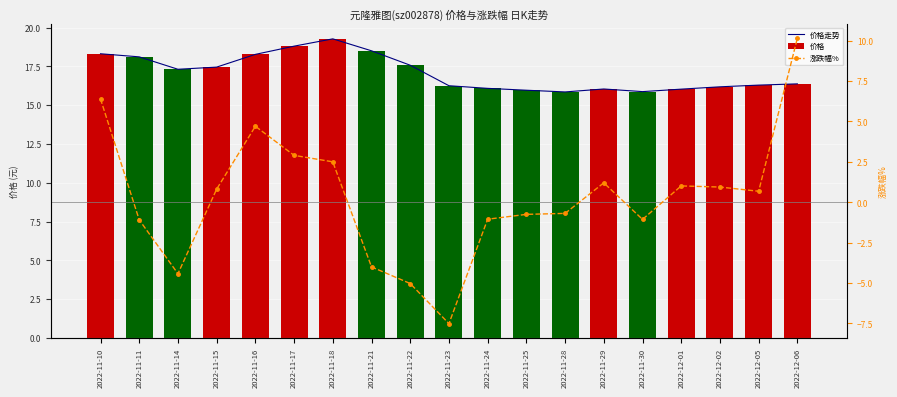

What is the minimum value for 涨跌幅%?

-7.5